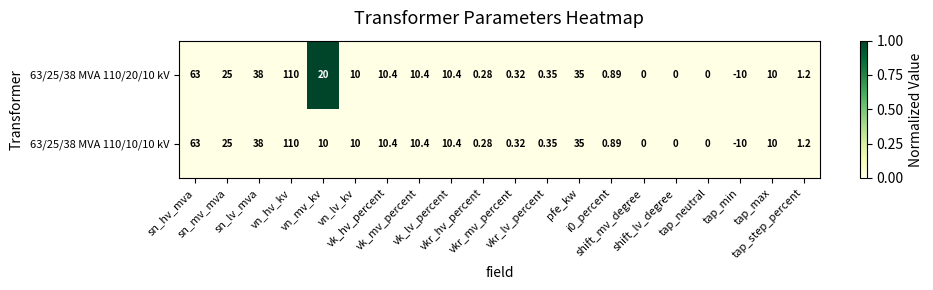

List the series in order of their peak value, lowest first.

63/25/38 MVA 110/10/10 kV, 63/25/38 MVA 110/20/10 kV